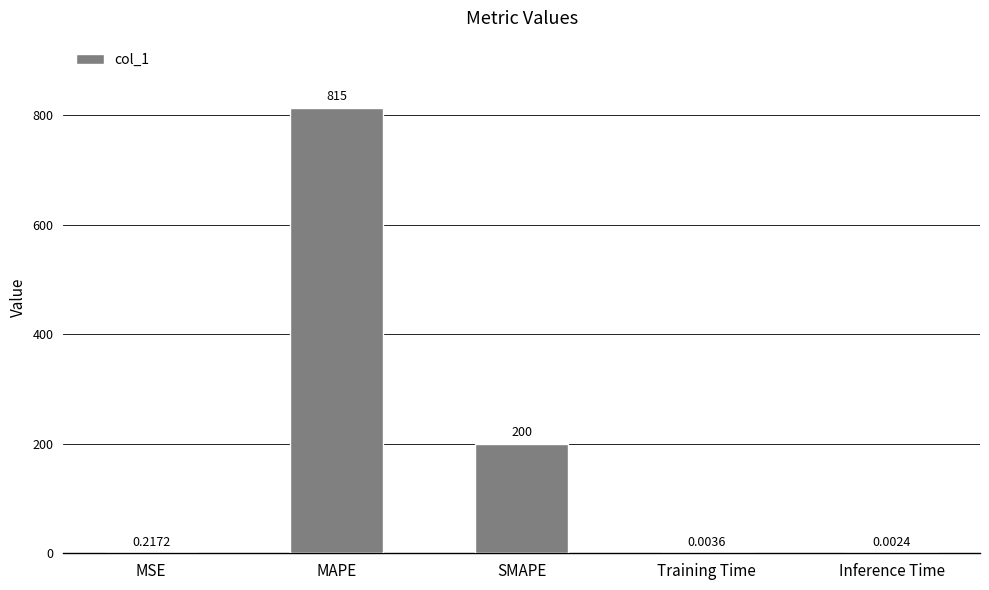

Which has a higher value, MAPE or Training Time?

MAPE